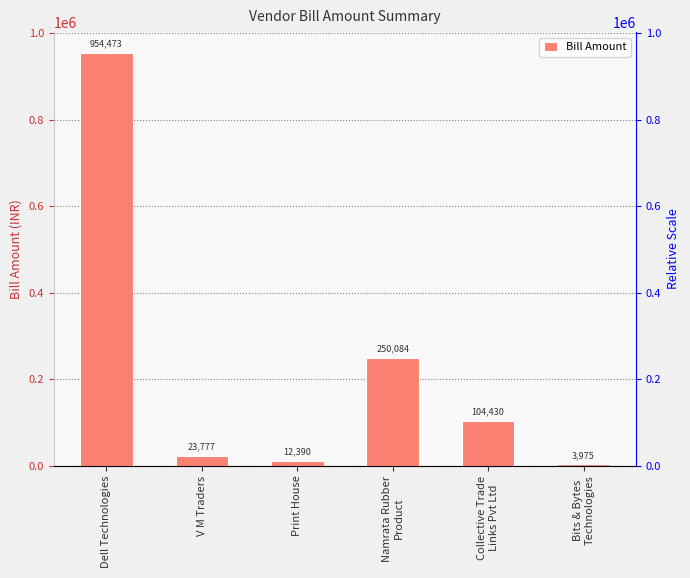

Reading left to right, list all the values displayed in this chart.

954472.5	23777.0	12390.0	250084.0	104430.0	3975.0